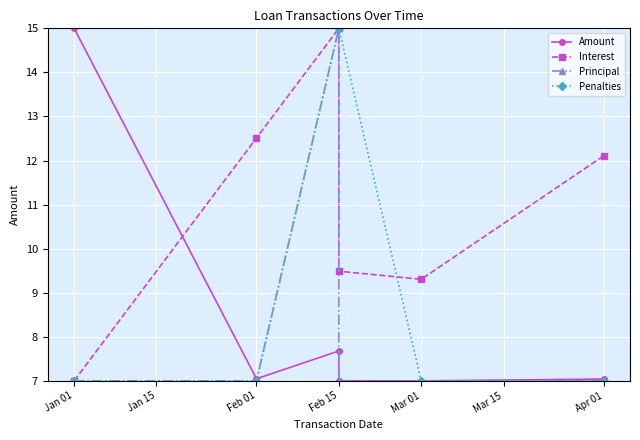

True or false: Interest has more than 0 points higher than both neighbors.

True